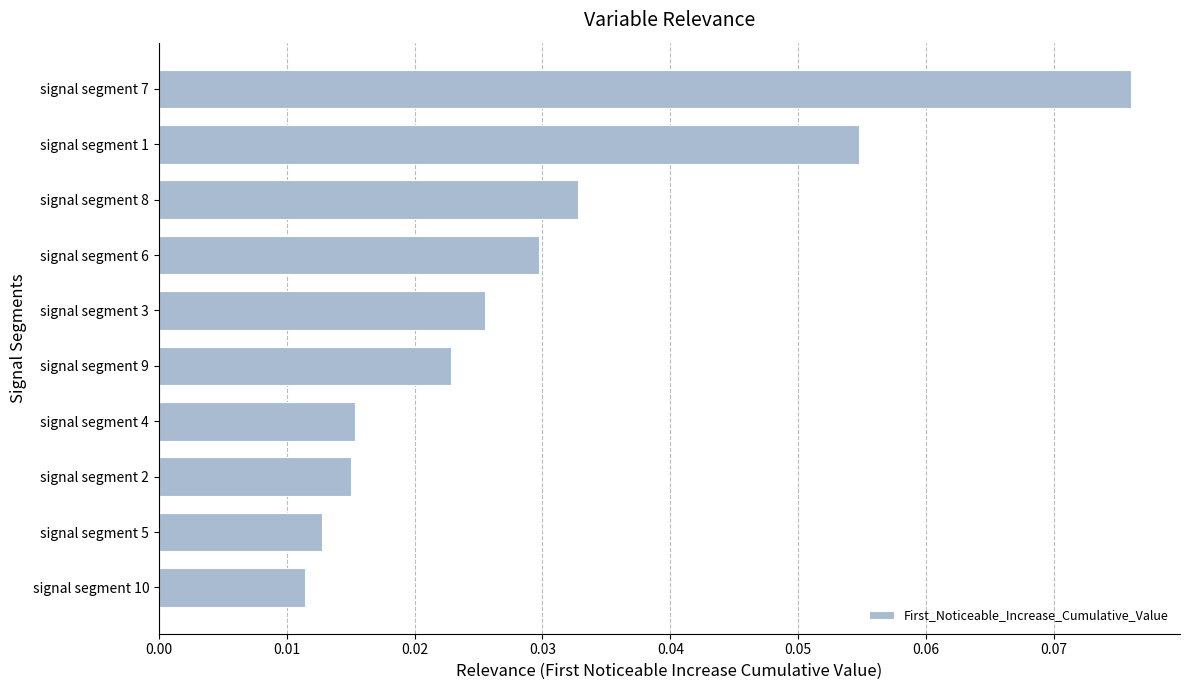

What is the sum of all values?

0.3